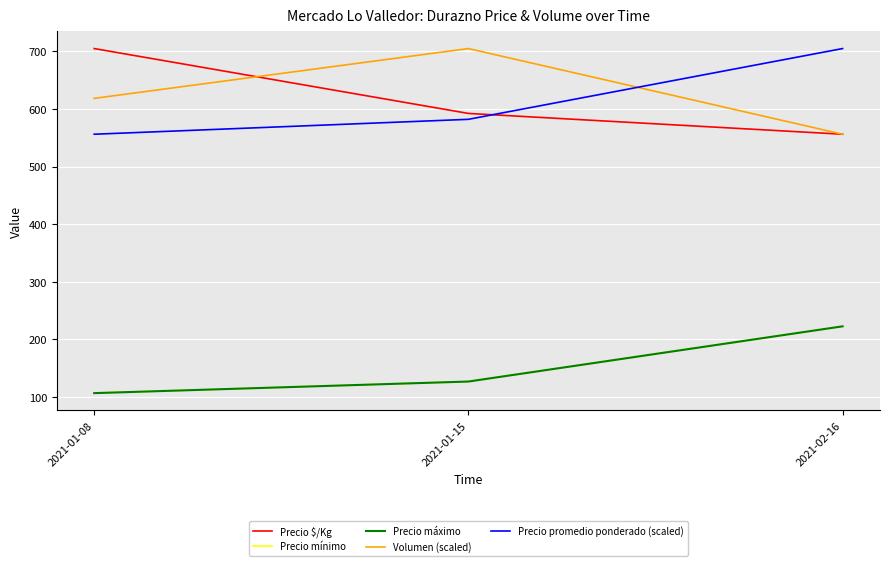

Where is Volumen (scaled) nearest to the value 630?

2021-01-08